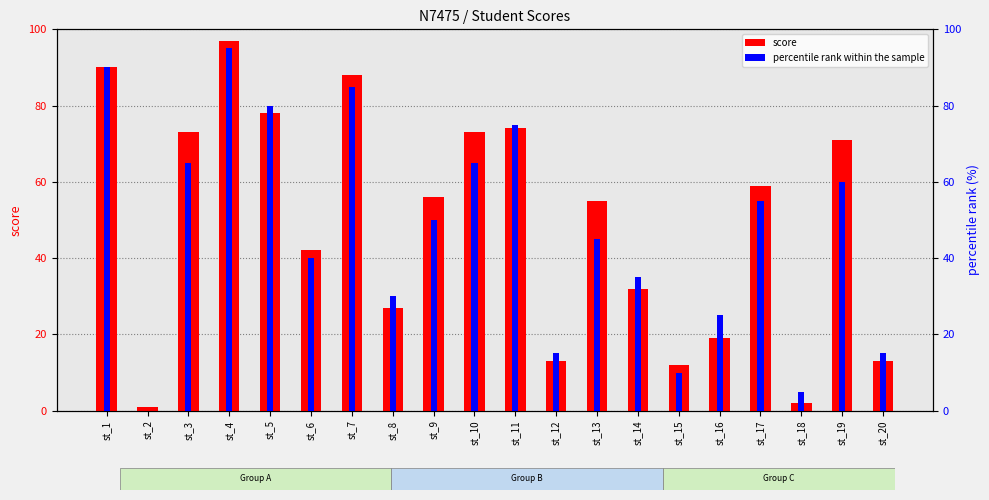

What is the minimum value for score?

1